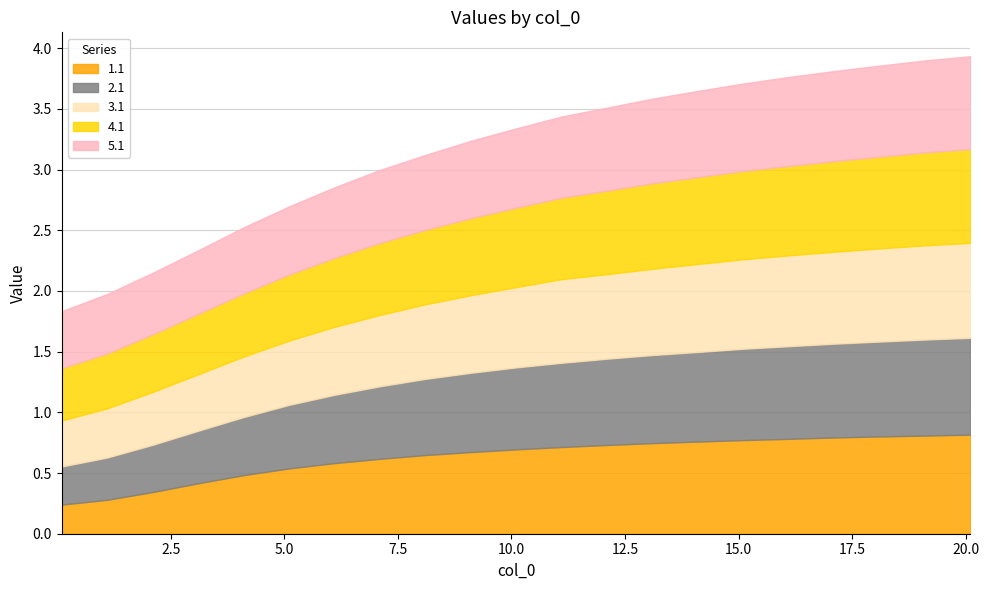

The value of 2.1 at 12.1 is 0.7. True or false?

True